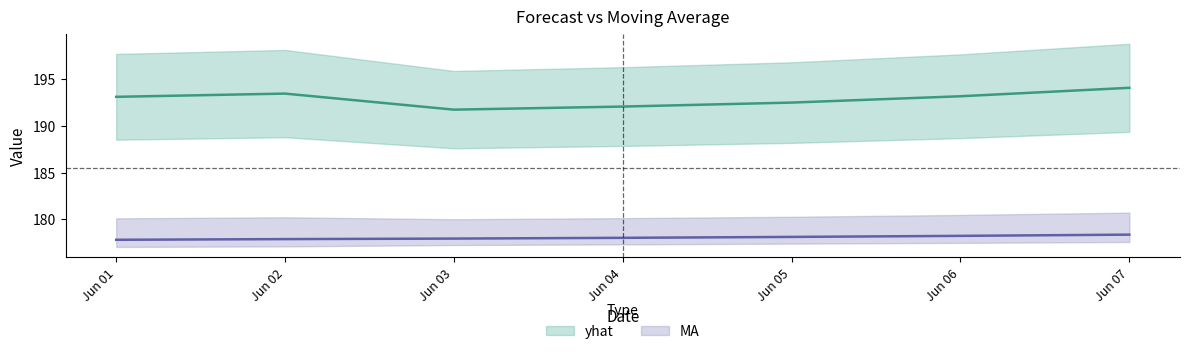

At which label is yhat closest to 192?

Jun 04